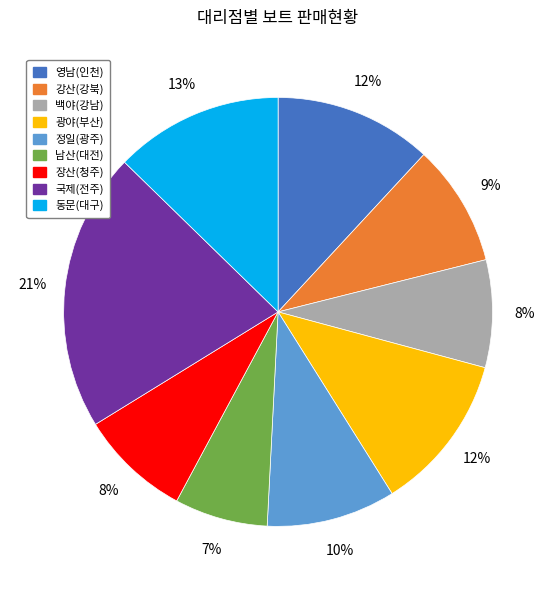

Which slice is the largest?

국제(전주)